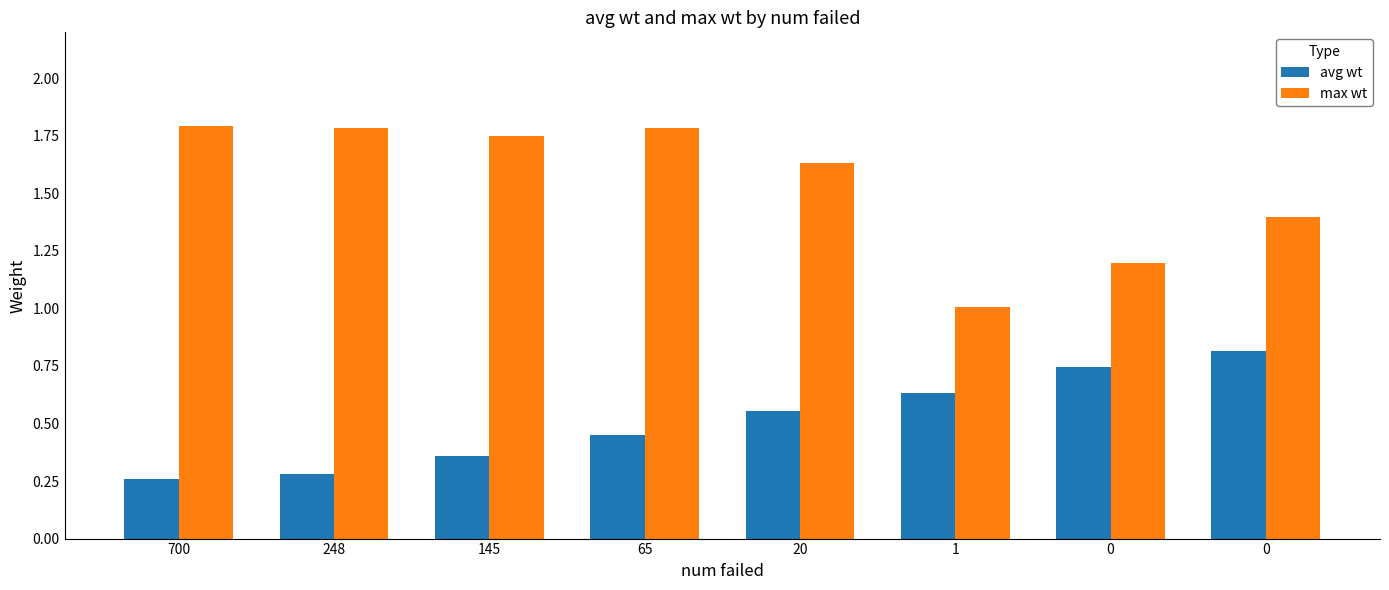

Does the chart contain any negative values?

No